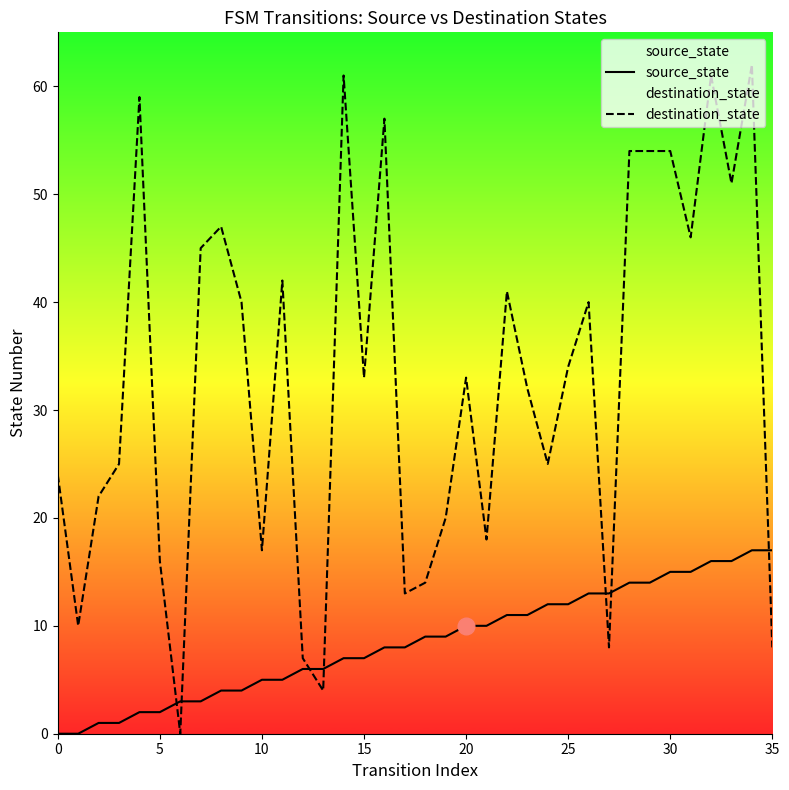

Between 13 and 15, which series saw the biggest shift?

destination_state